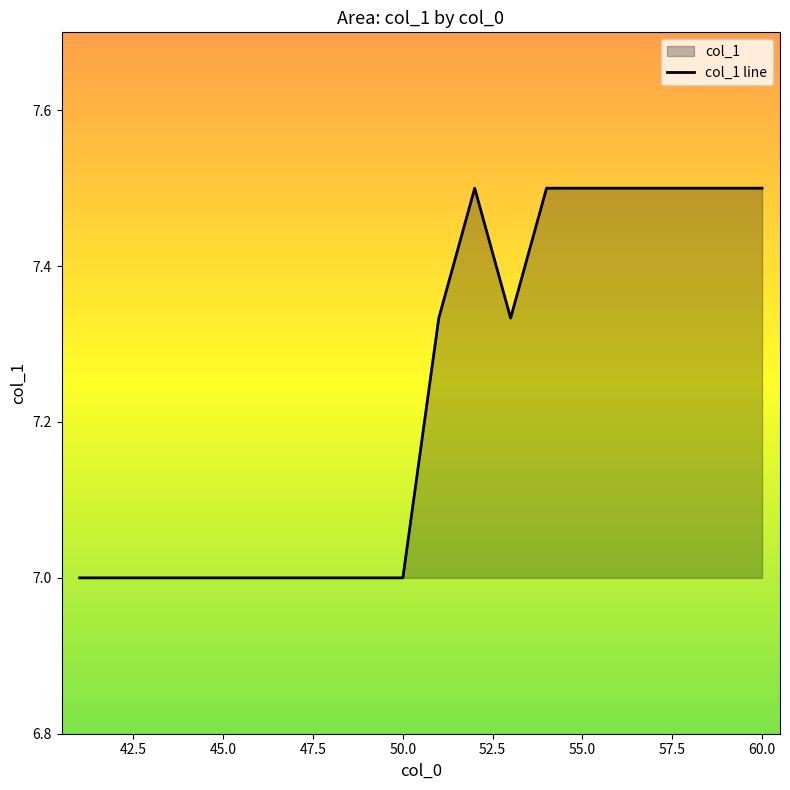

Is it true that the value at 50.0 is 7.0?

True